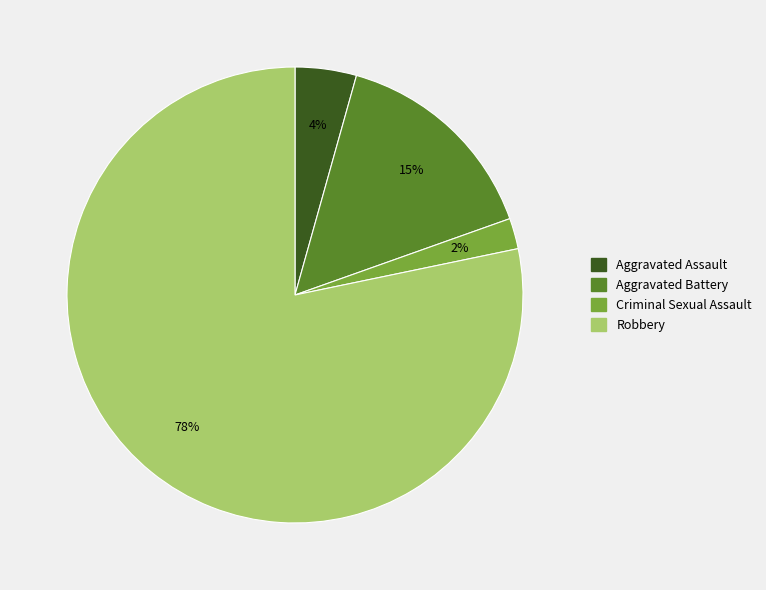

To the nearest percent, what is the difference between the Aggravated Battery and Criminal Sexual Assault slice percentages?

13%